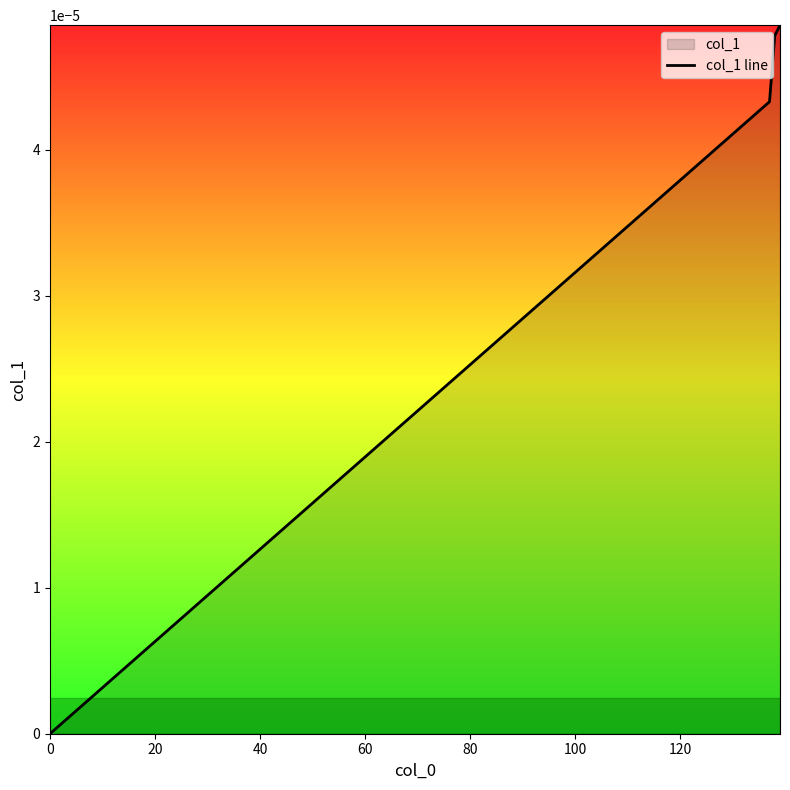

How many values are above zero?

3